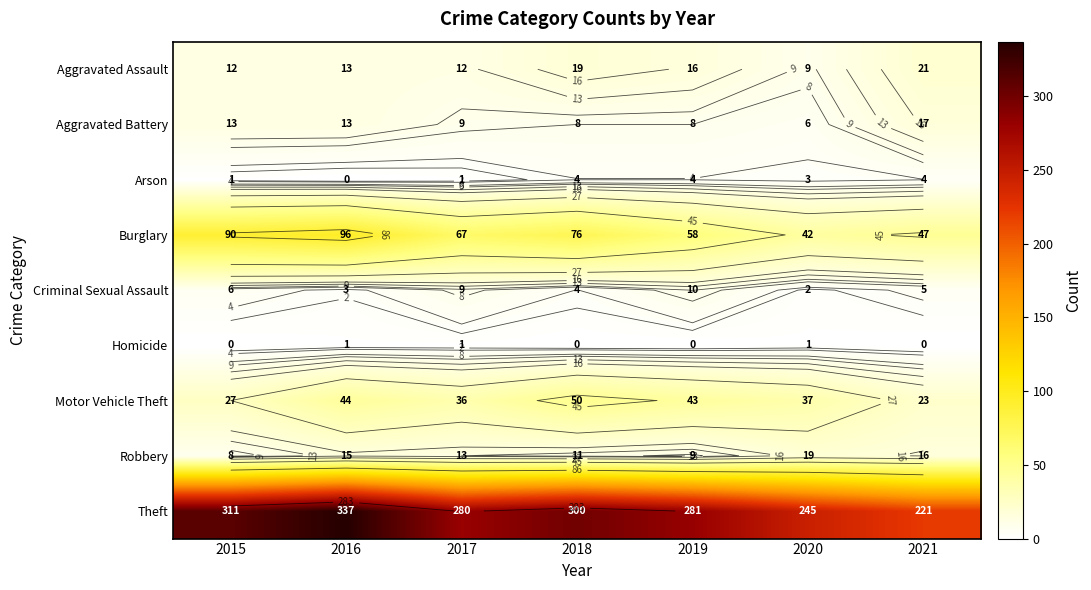

What is the sum of the Homicide values at 2016 and 2018?

1